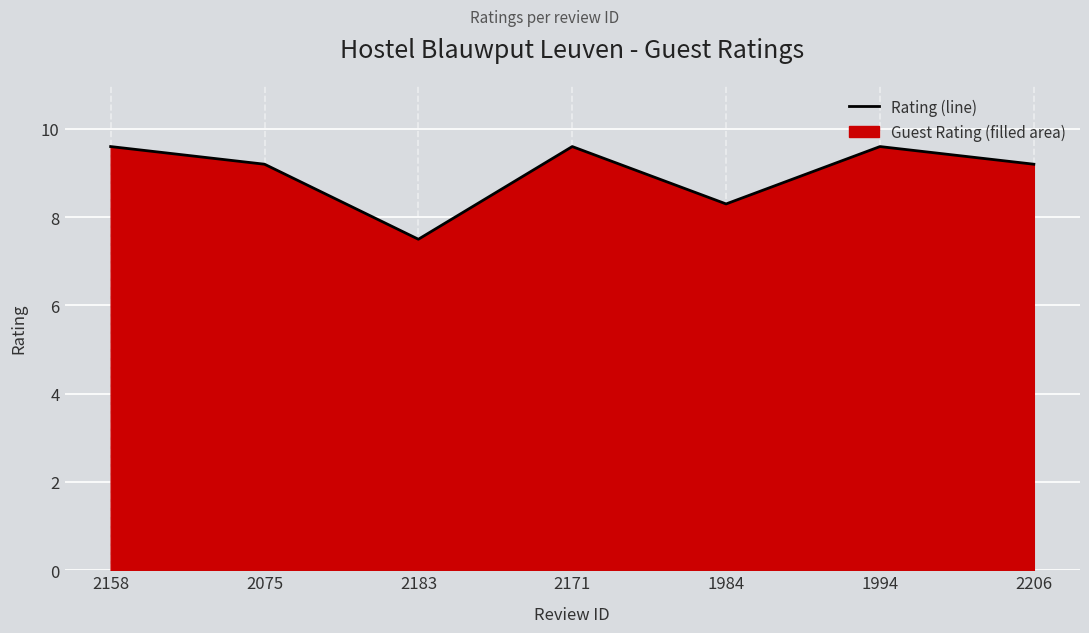

True or false: the data has more than 2 interior local peaks.

False